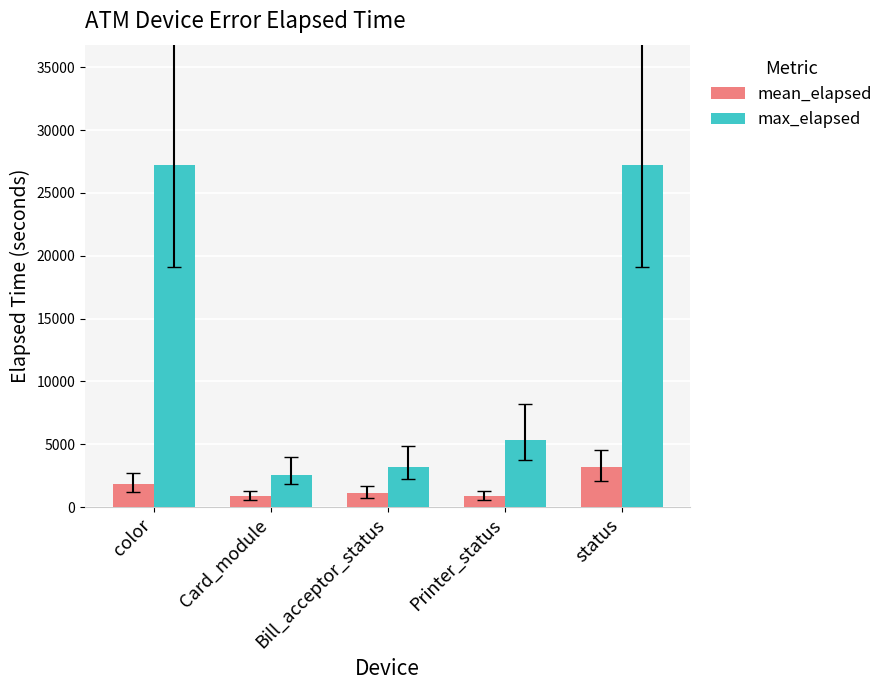

At how many categories does at least one series exceed 21592?

2